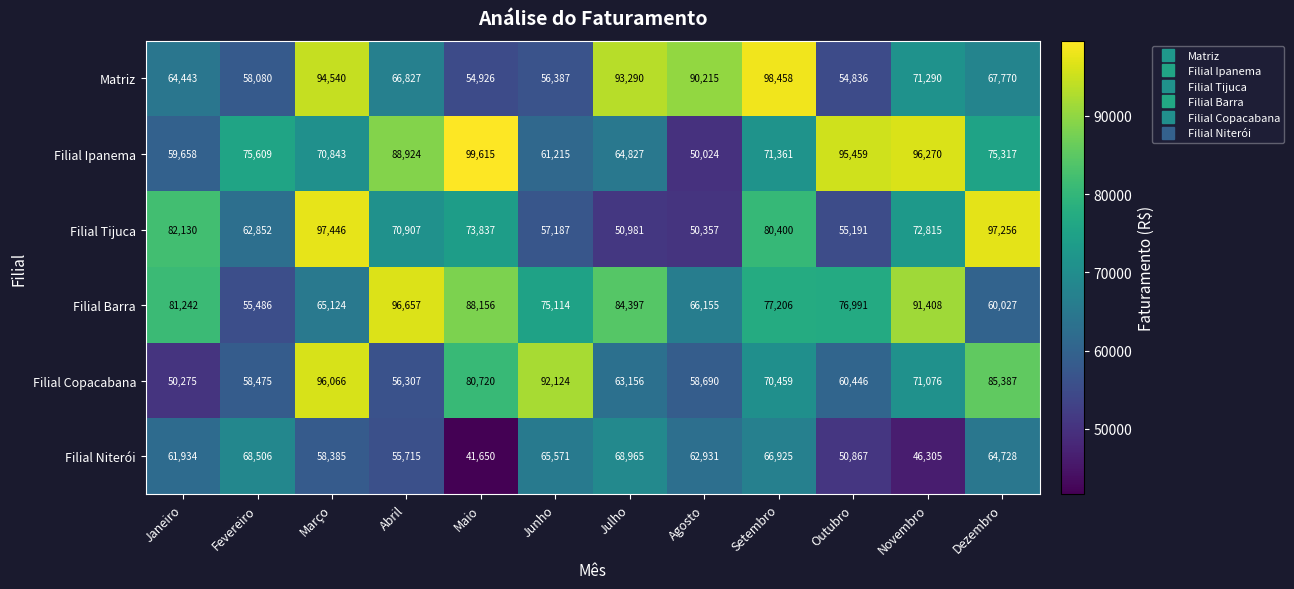

Which series changed the most between Agosto and Outubro?

Filial Ipanema